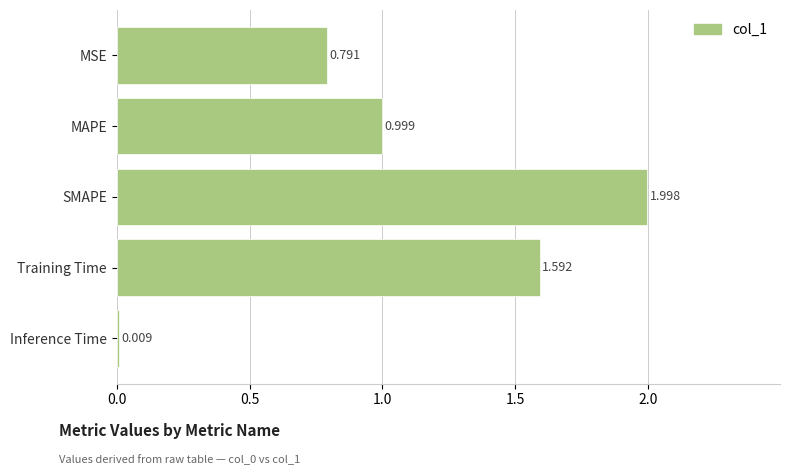

What is the label of the 5th bar from the top?

Inference Time